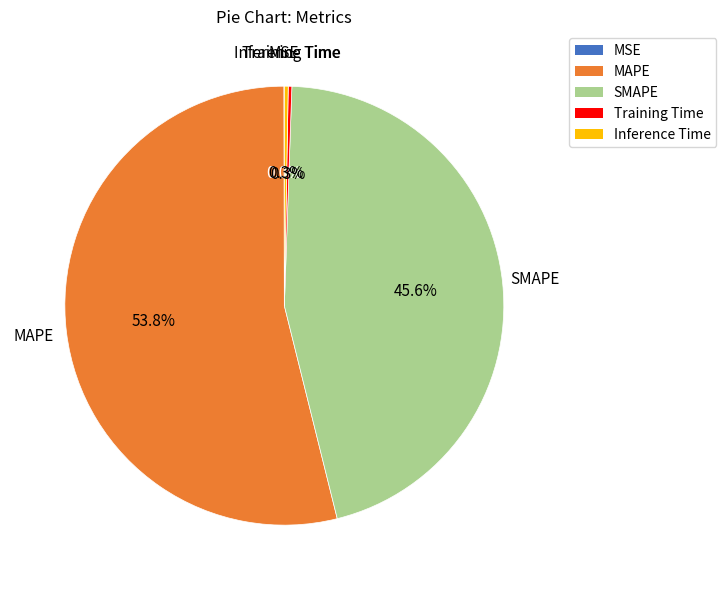

What percentage is NOT represented by Inference Time?

99.7%